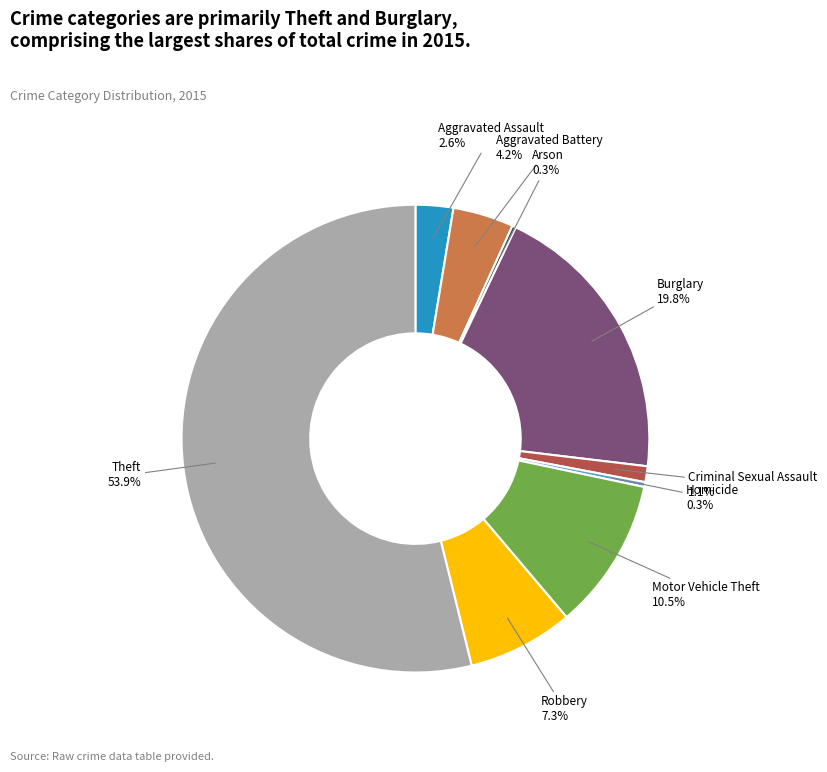

Which slice is the largest?

Theft